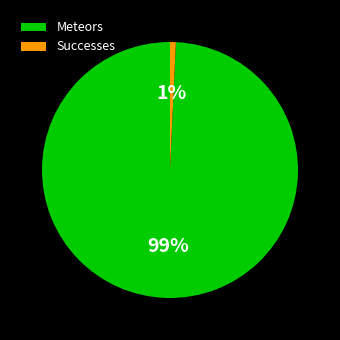

Which category has the smallest portion of the pie?

Successes